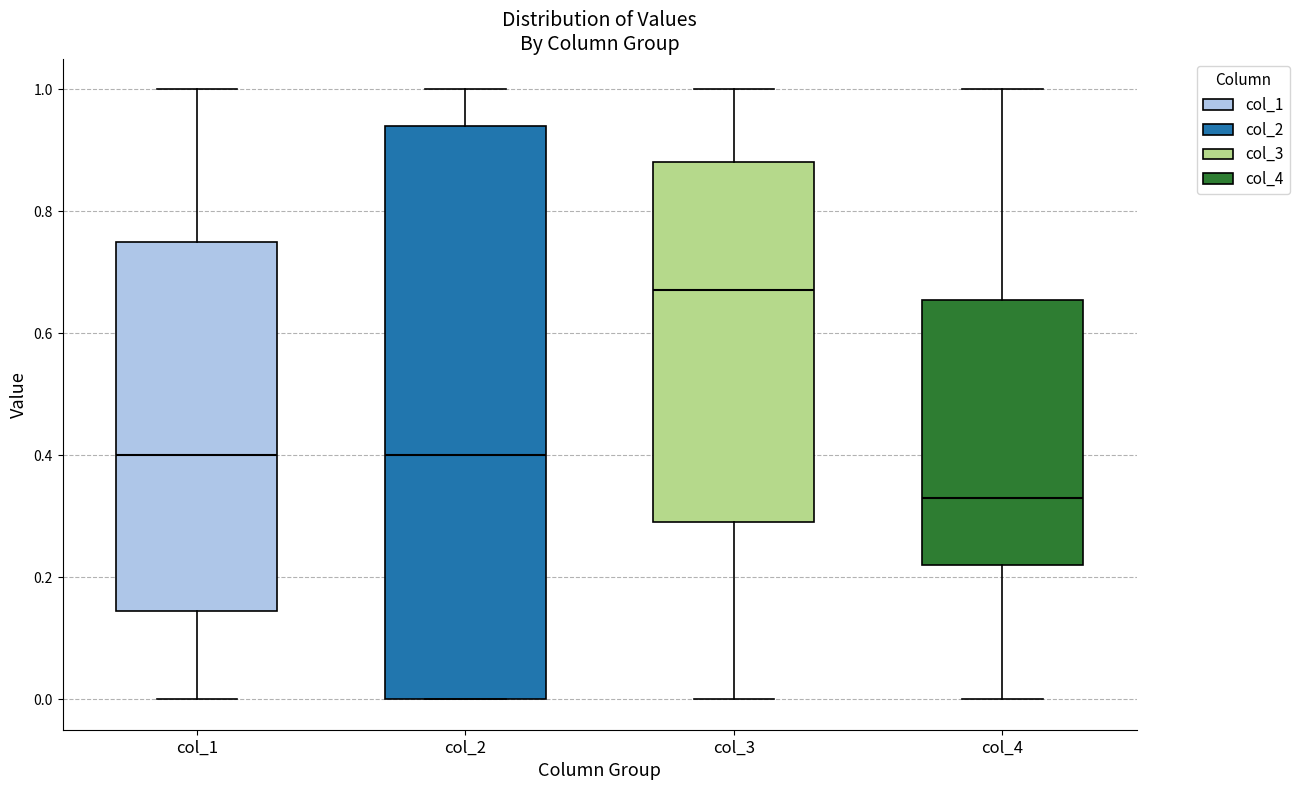

Which box is the tallest, from its lower edge to its upper edge?

col_2